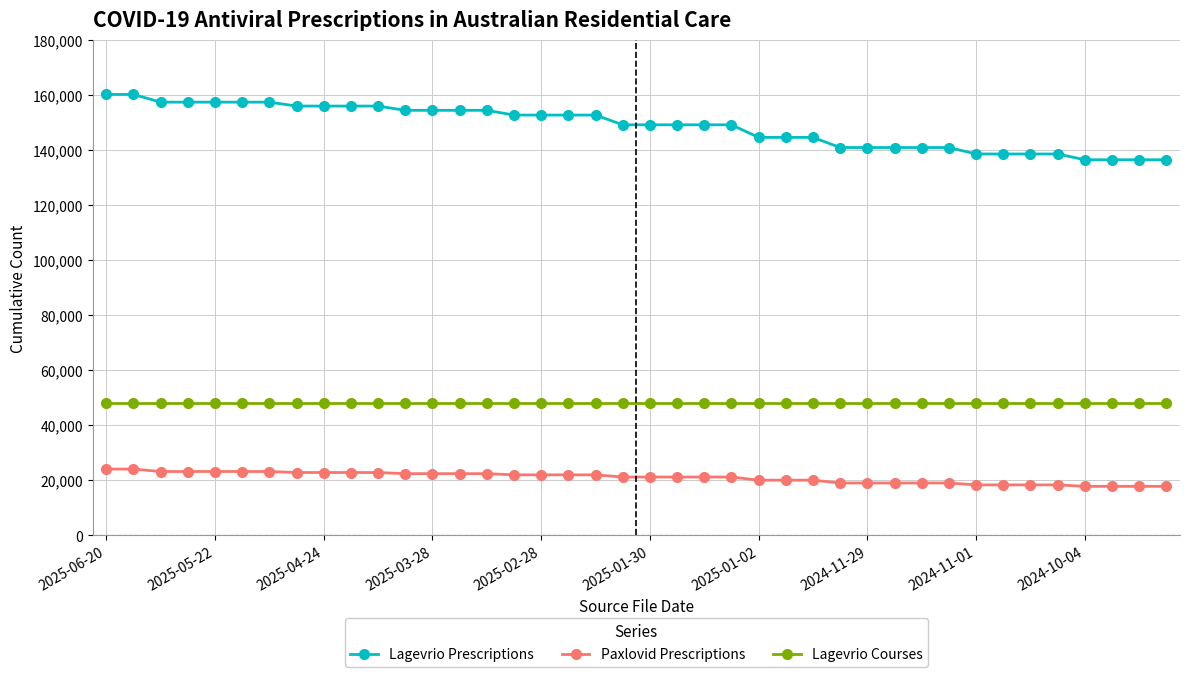

Which series has the widest spread of values?

Lagevrio Prescriptions